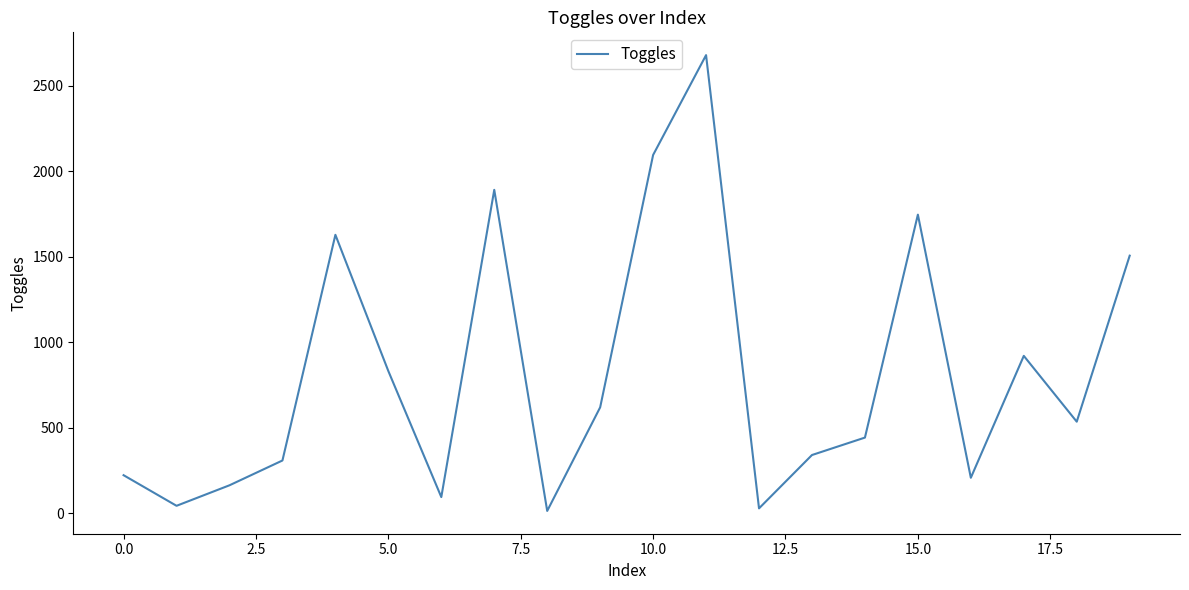

Does the chart have visible grid lines?

No